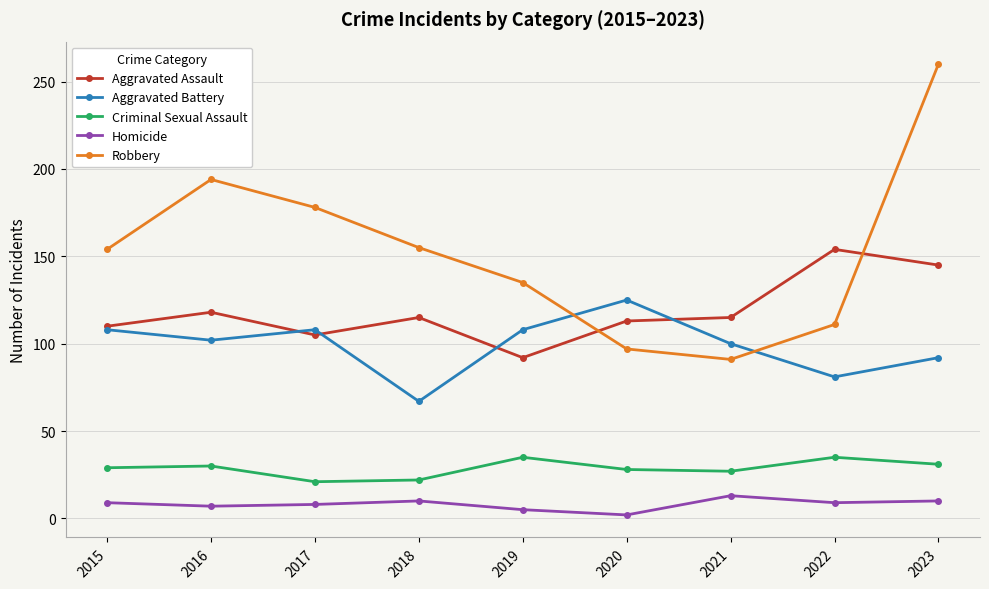

What value does the Aggravated Battery series have at 2022?

81